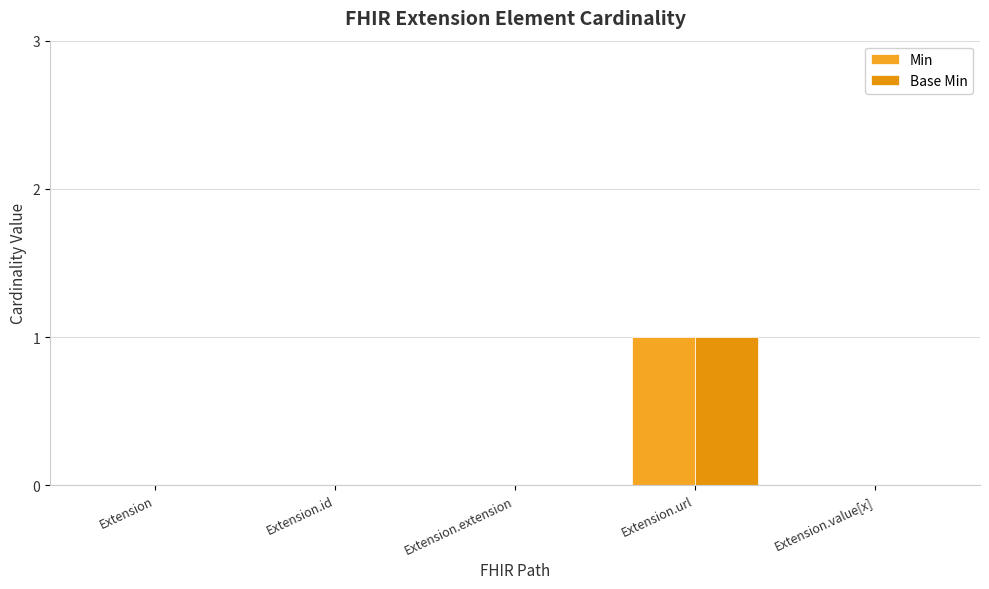

How many series are shown in this chart?

2